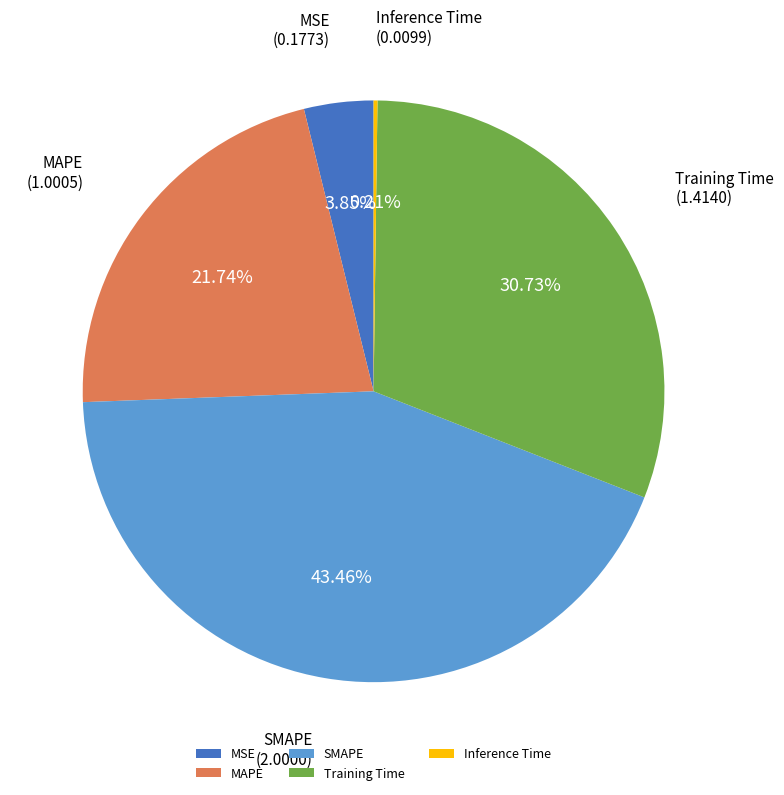

Is there any slice that represents more than half of the pie?

No